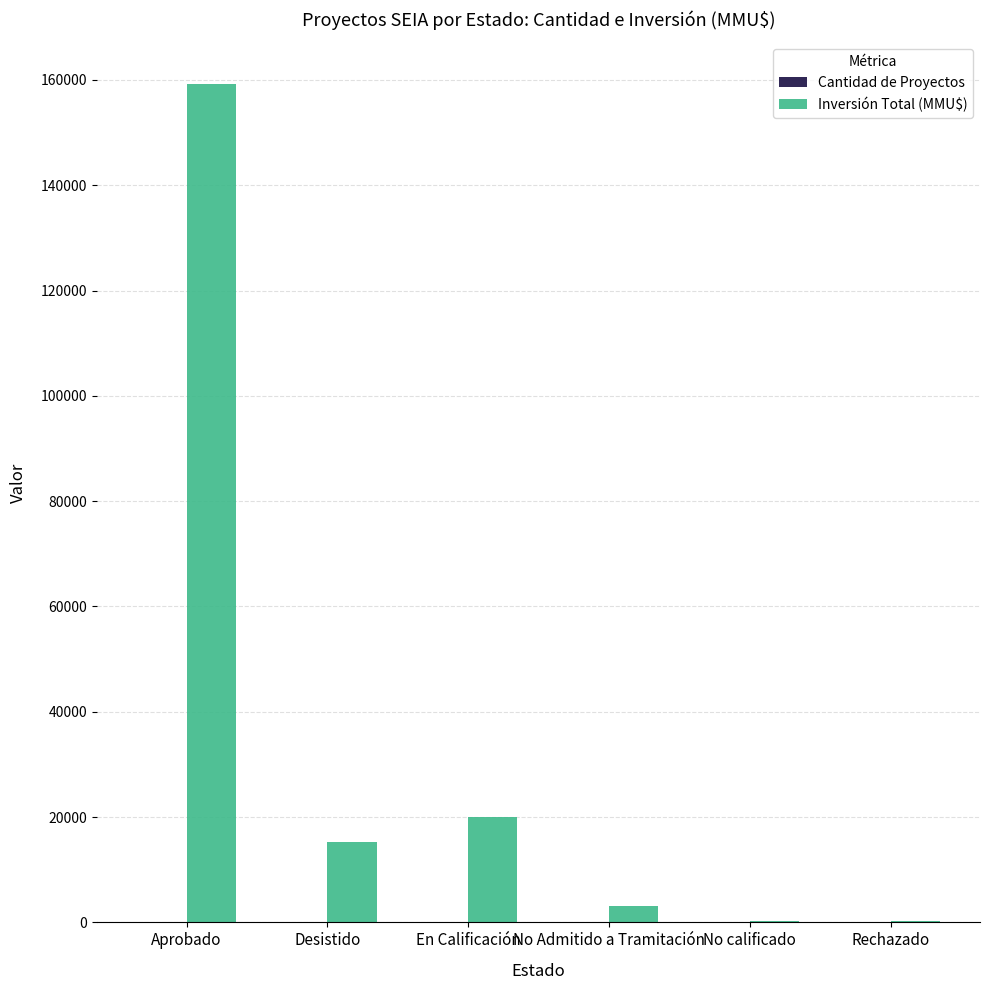

At which label is Inversión Total (MMU$) closest to 79741?

En Calificación